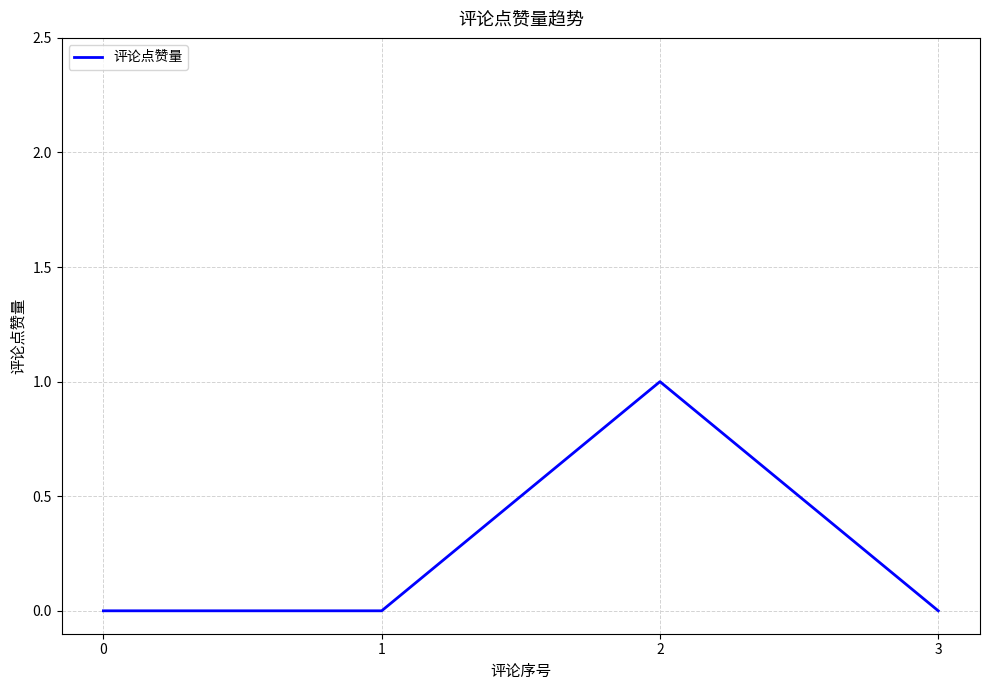

The value at 0 is 0. True or false?

True